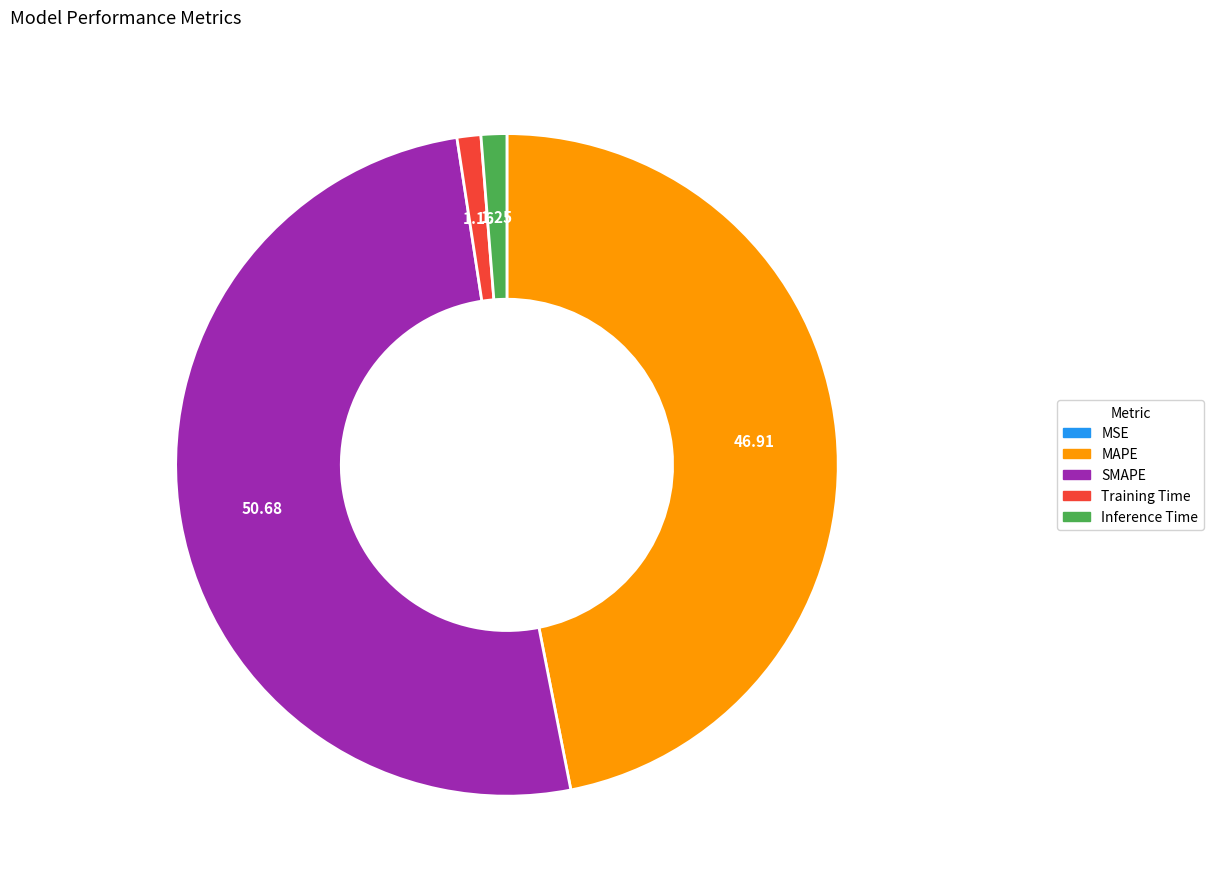

Which slice represents more than half of the pie?

SMAPE